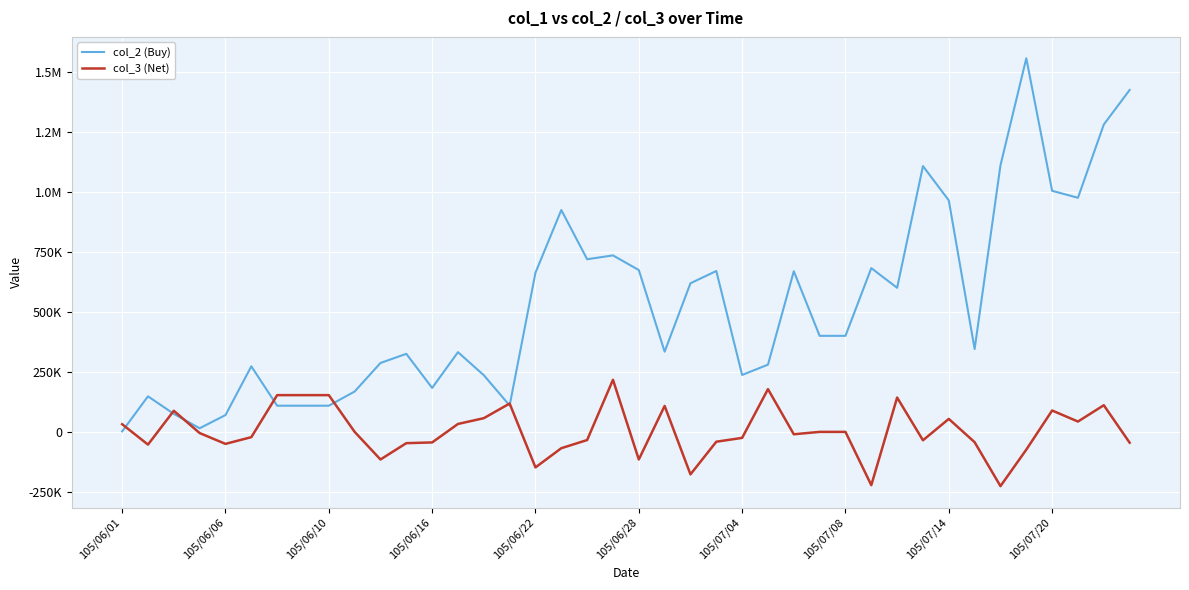

What are all the series names shown in the legend?

col_2 (Buy), col_3 (Net)